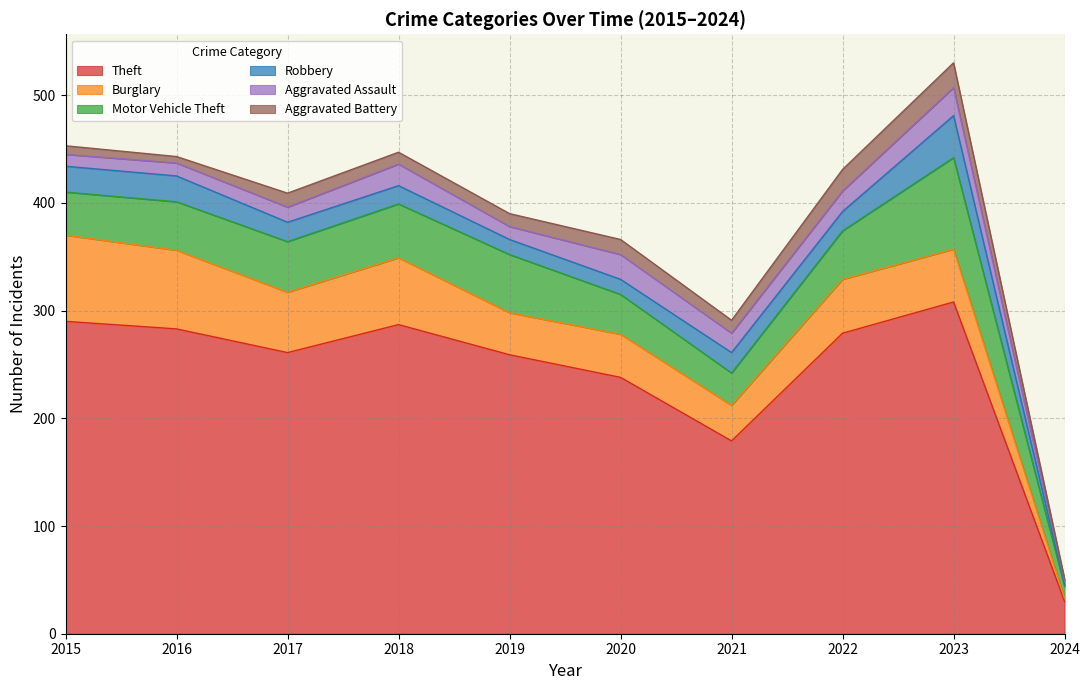

Which series has the largest range (max minus min)?

Theft